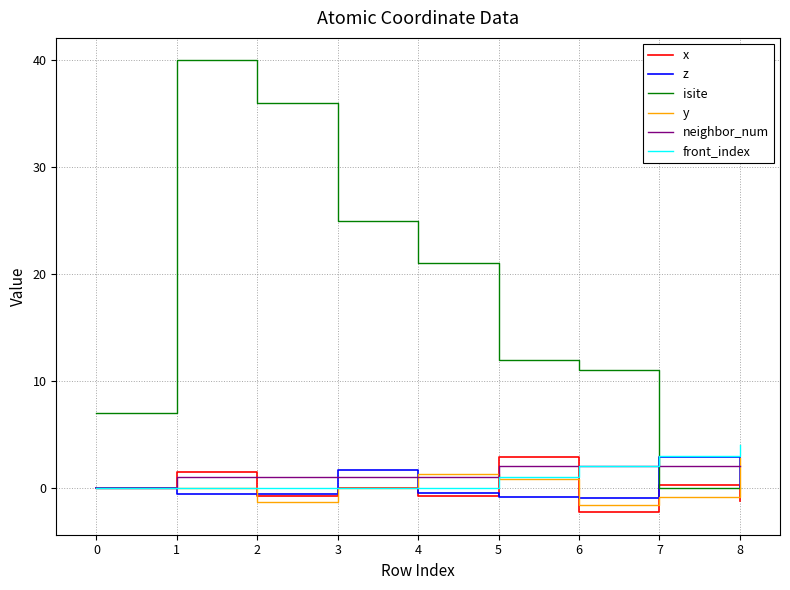

What are all the series names shown in the legend?

x, z, isite, y, neighbor_num, front_index